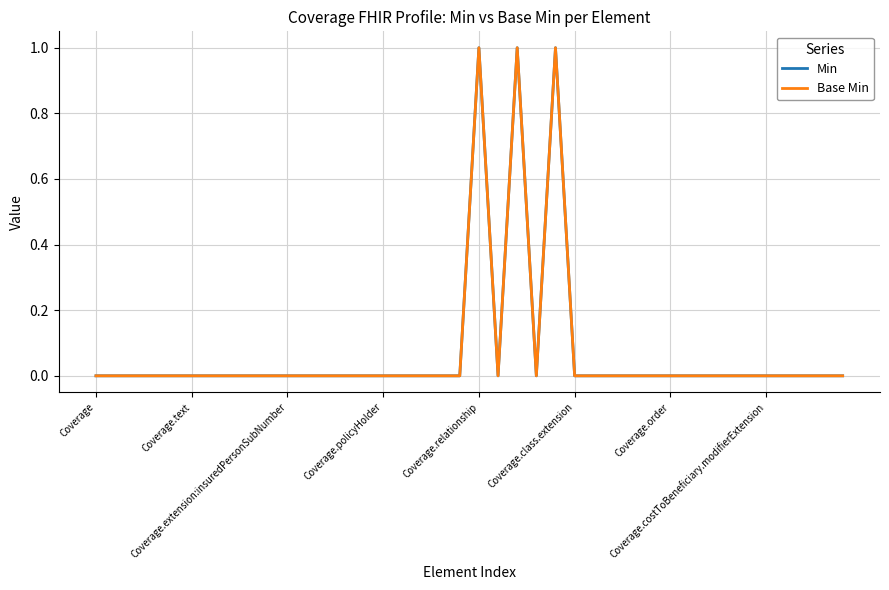

Does the chart display data point markers on the line(s)?

No